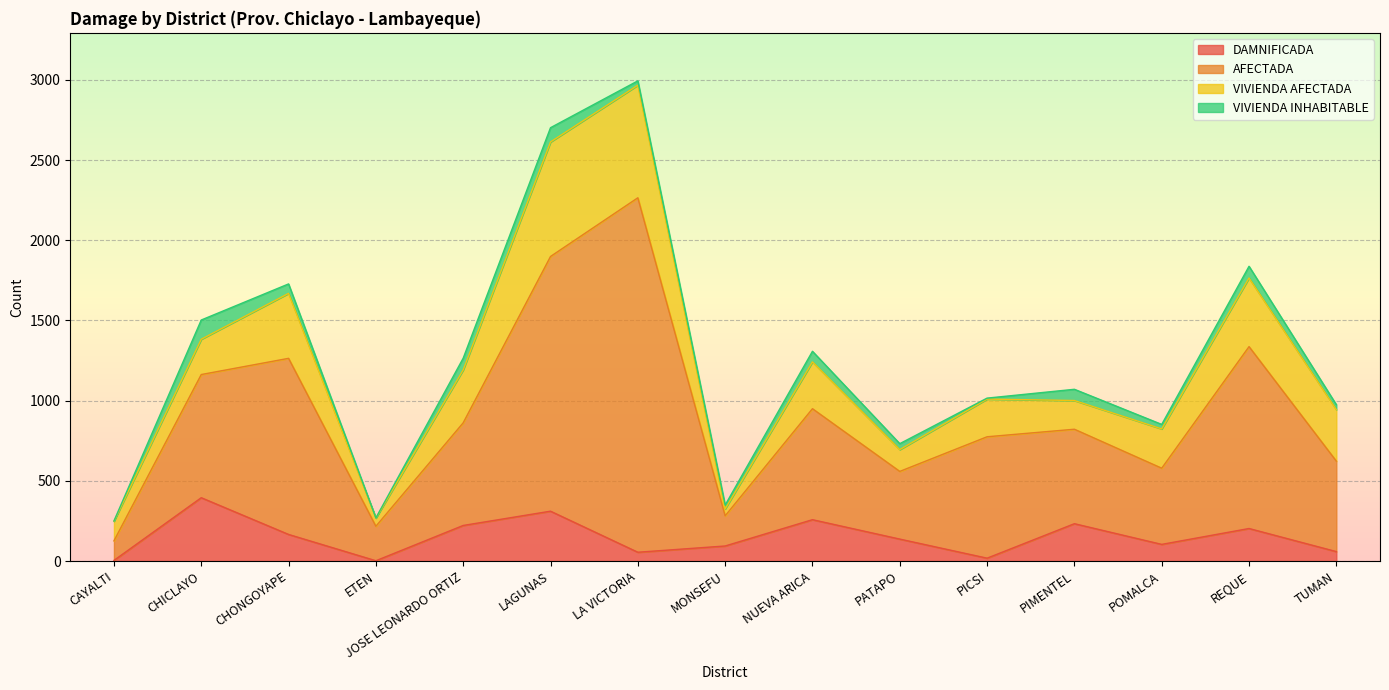

Is it true that DAMNIFICADA equals 395 at CHICLAYO?

True